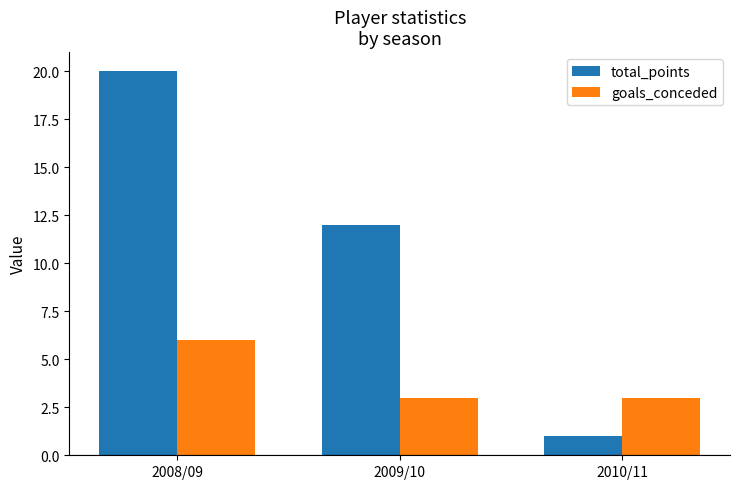

Reading left to right, list all the values displayed in this chart.

total_points: 20	12	1
goals_conceded: 6	3	3